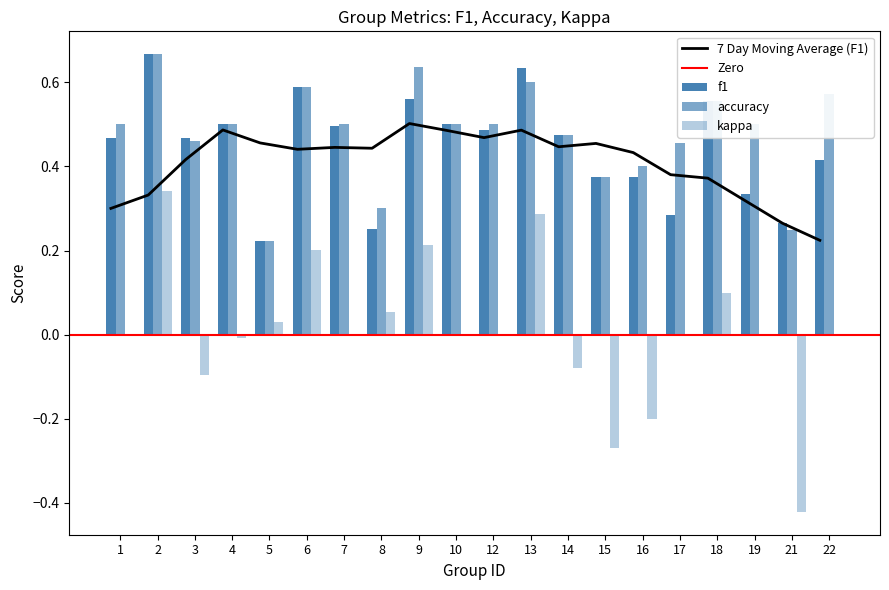

What is the difference between the maximum and second lowest values in the kappa series?

0.6